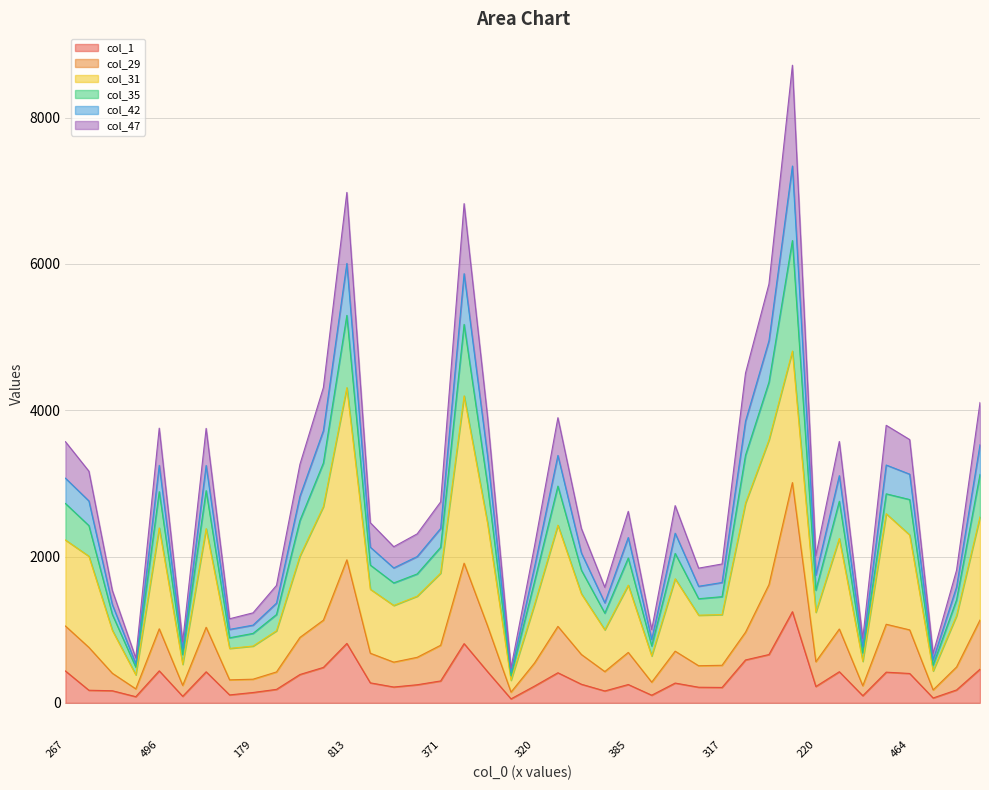

True or false: col_1 and col_29 cross at least once.

False